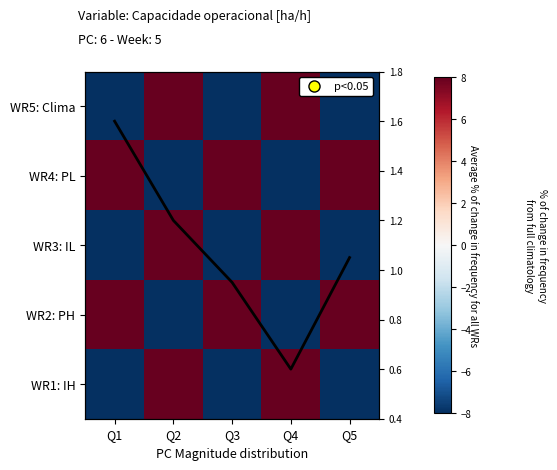

How many WR1: IH values are between -8 and 8?

5